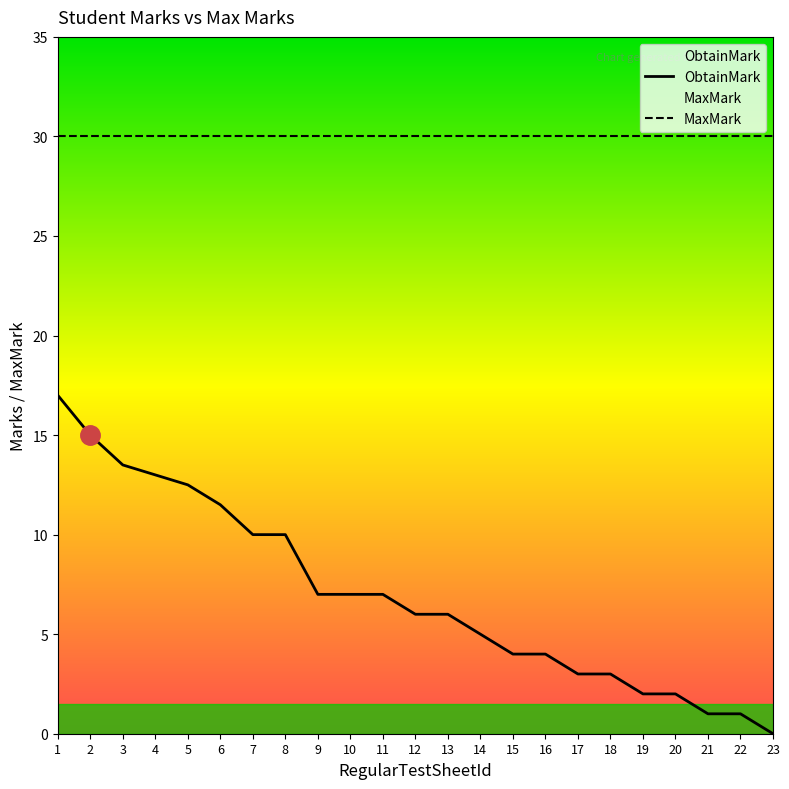

How many lines are shown in the chart?

2